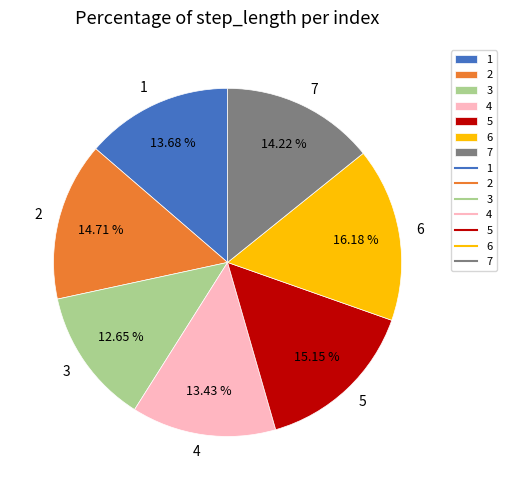

Which slice is the largest?

6